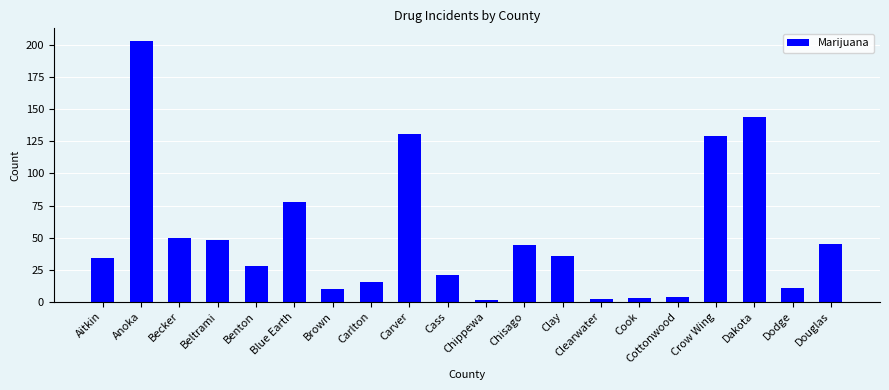

Reading left to right, extract all data points from this chart.

Aitkin=34	Anoka=203	Becker=50	Beltrami=48	Benton=28	Blue Earth=78	Brown=10	Carlton=15	Carver=131	Cass=21	Chippewa=1	Chisago=44	Clay=36	Clearwater=2	Cook=3	Cottonwood=4	Crow Wing=129	Dakota=144	Dodge=11	Douglas=45